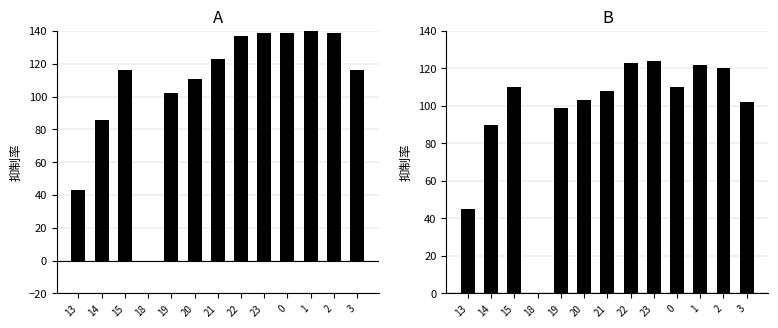

The Channel A series shows 111 at 20. True or false?

True